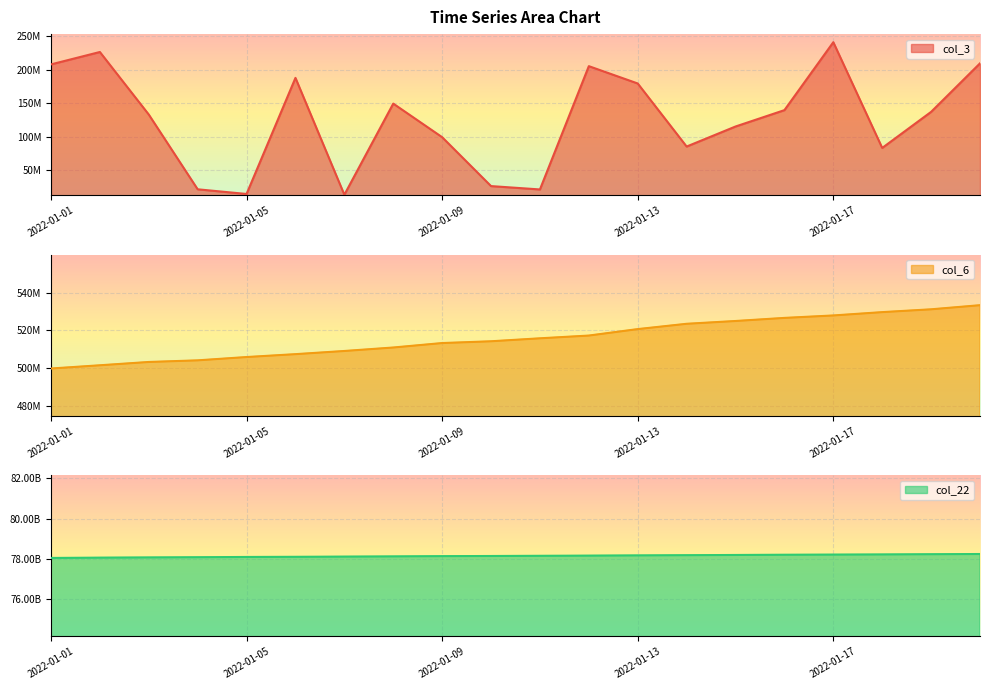

Count the number of categories in the chart.

20